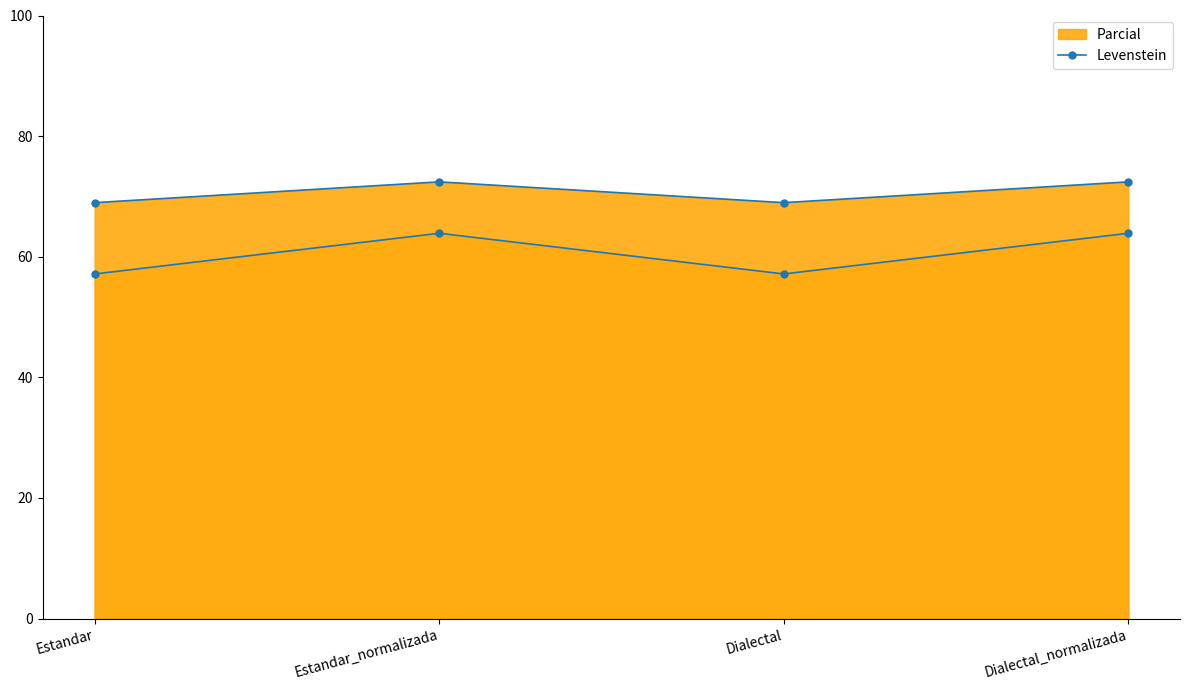

Which has a higher value, Dialectal_normalizada or Dialectal?

Dialectal_normalizada